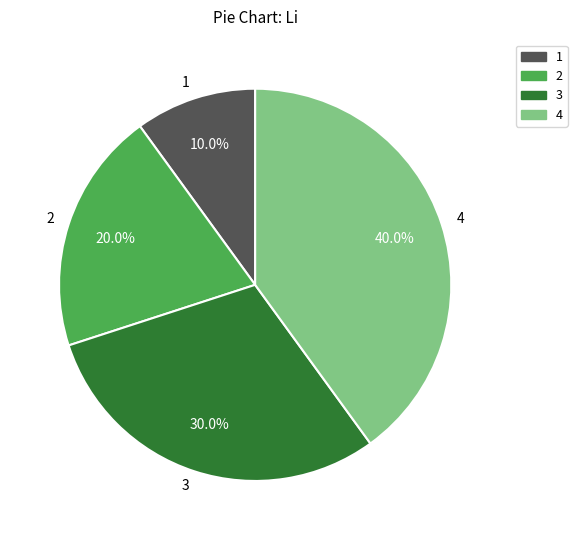

Rank the categories by value from highest to lowest.

4, 3, 2, 1